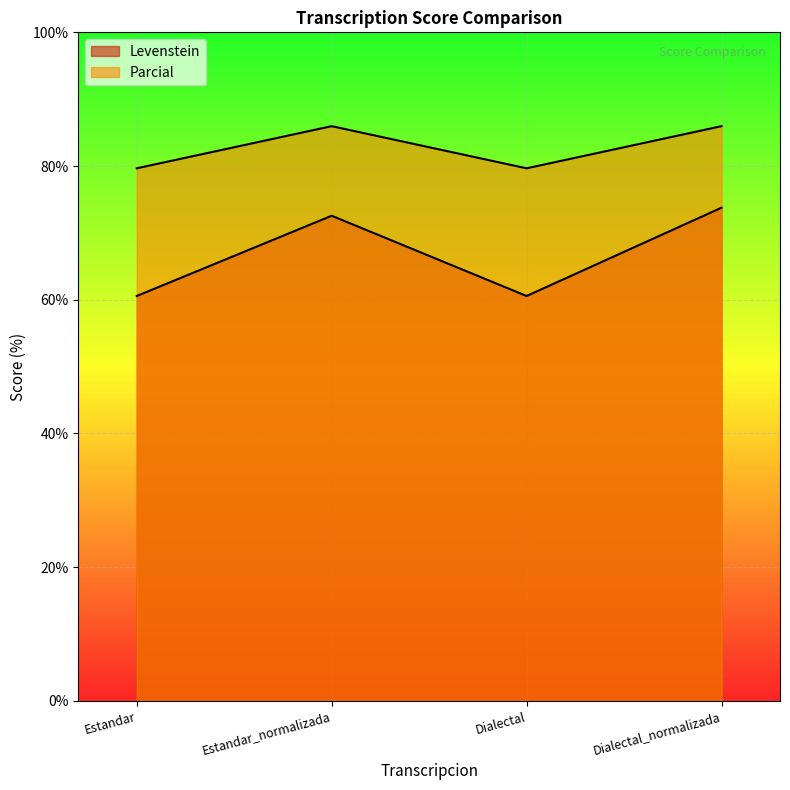

The value of Levenstein at Estandar_normalizada is 72.6. True or false?

True